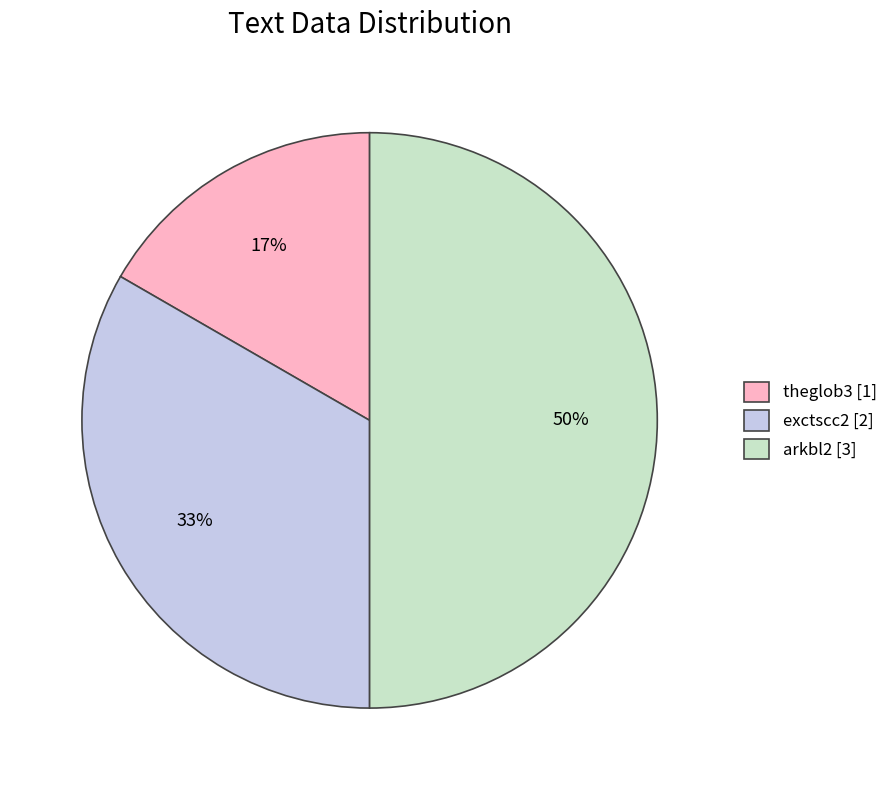

What is the largest slice in the pie chart?

arkbl2